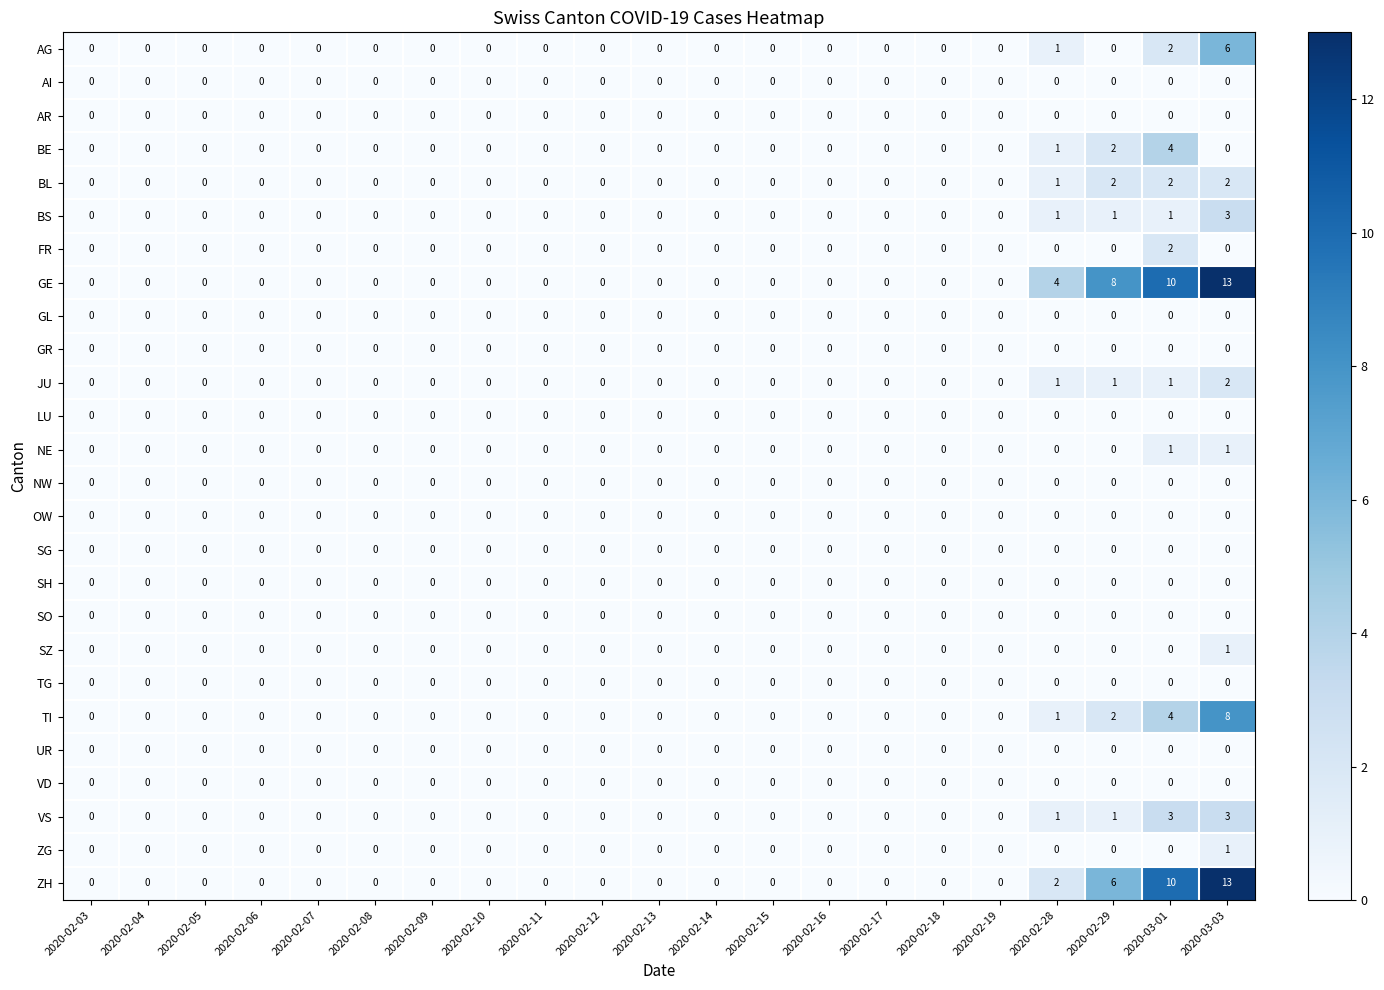

The GL series shows 0 at 2020-02-07. True or false?

True